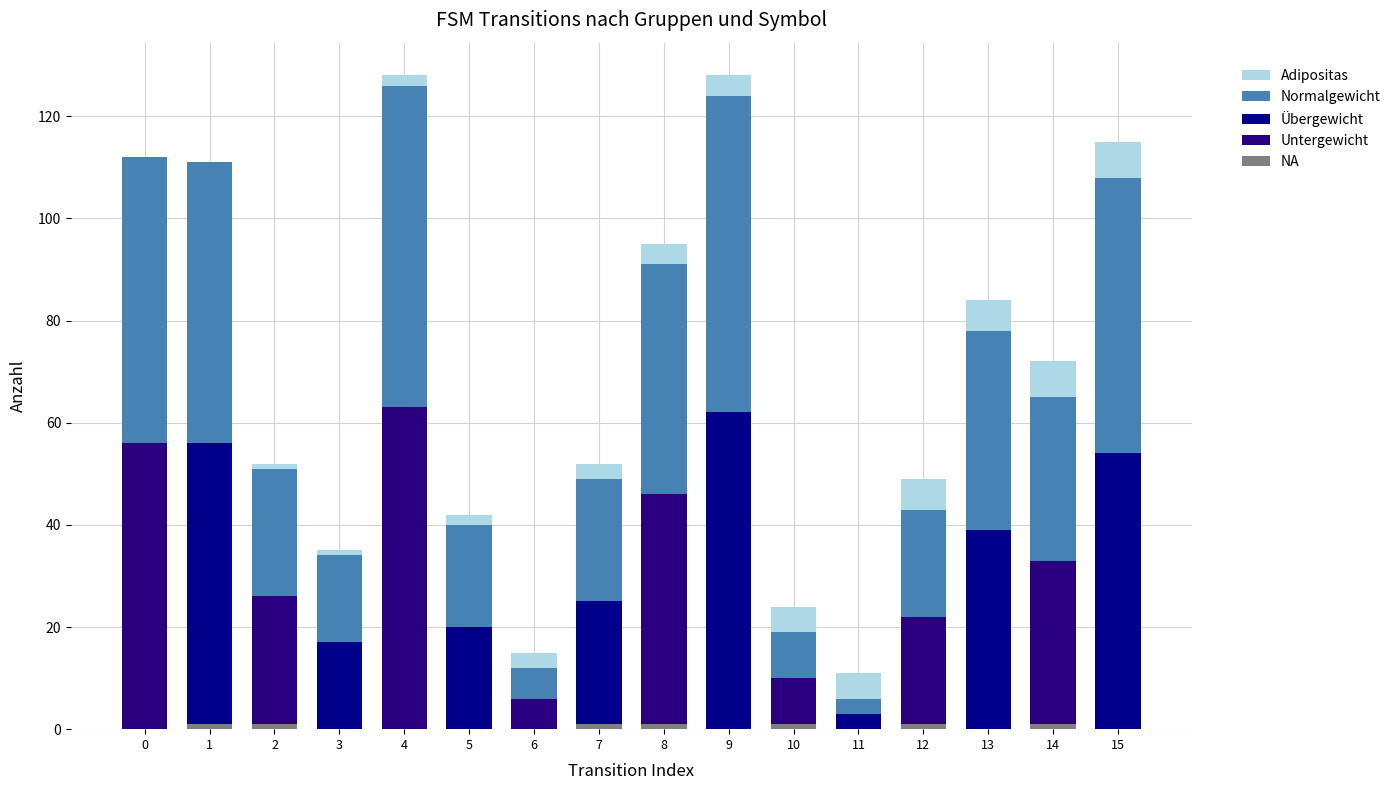

Count the number of categories in the chart.

16